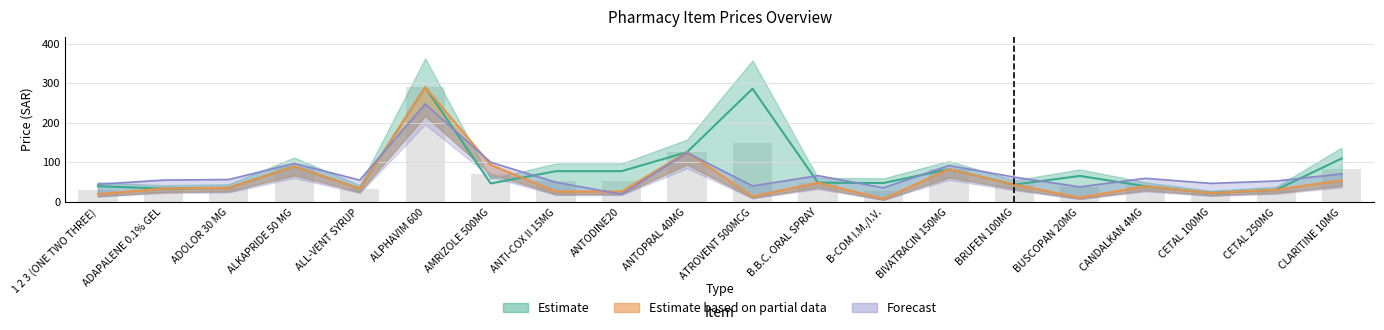

Read the Purchase Price value at B.B.C. ORAL SPRAY.

49.0